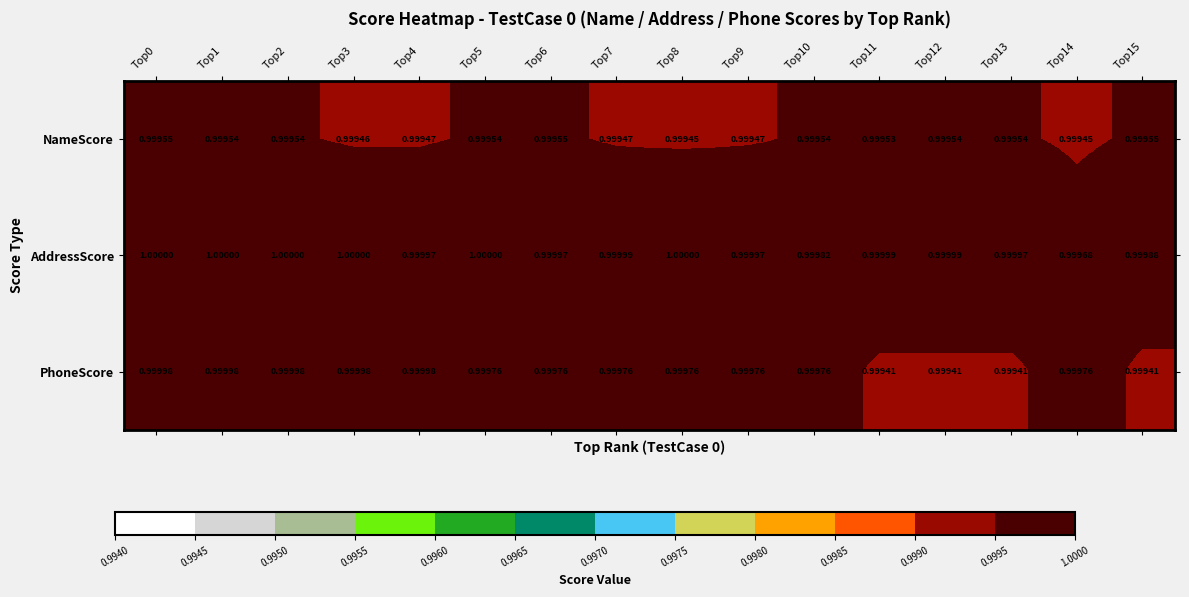

Is the value of AddressScore at Top14 greater than the value of NameScore at Top12?

Yes